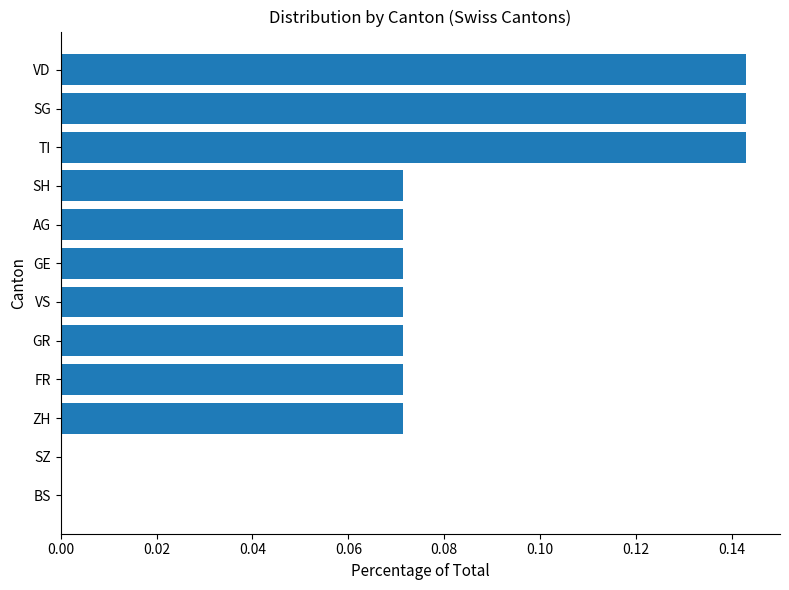

Are the bars horizontal?

Yes